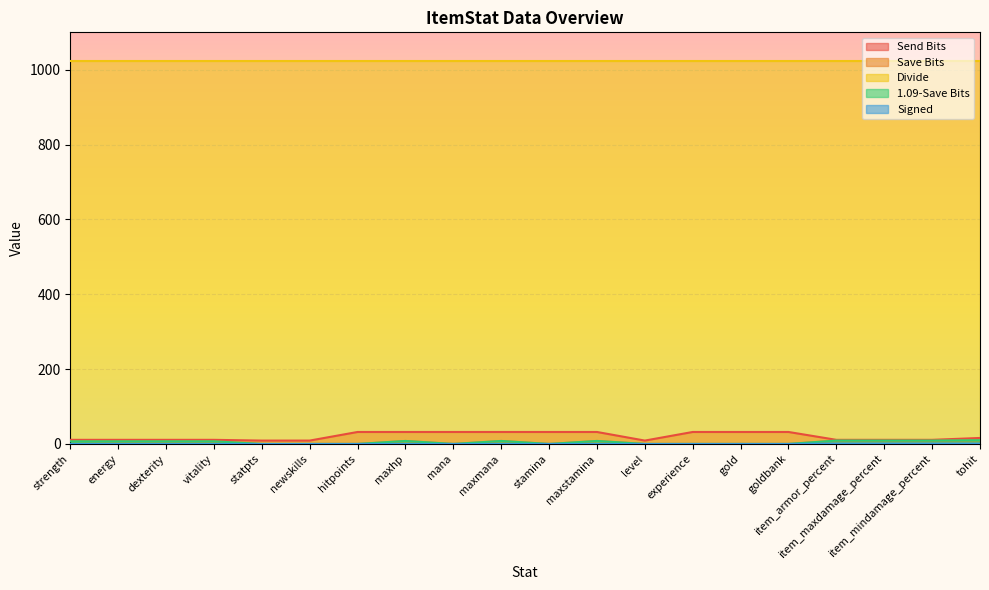

Where does the Send Bits series first go above 16?

hitpoints